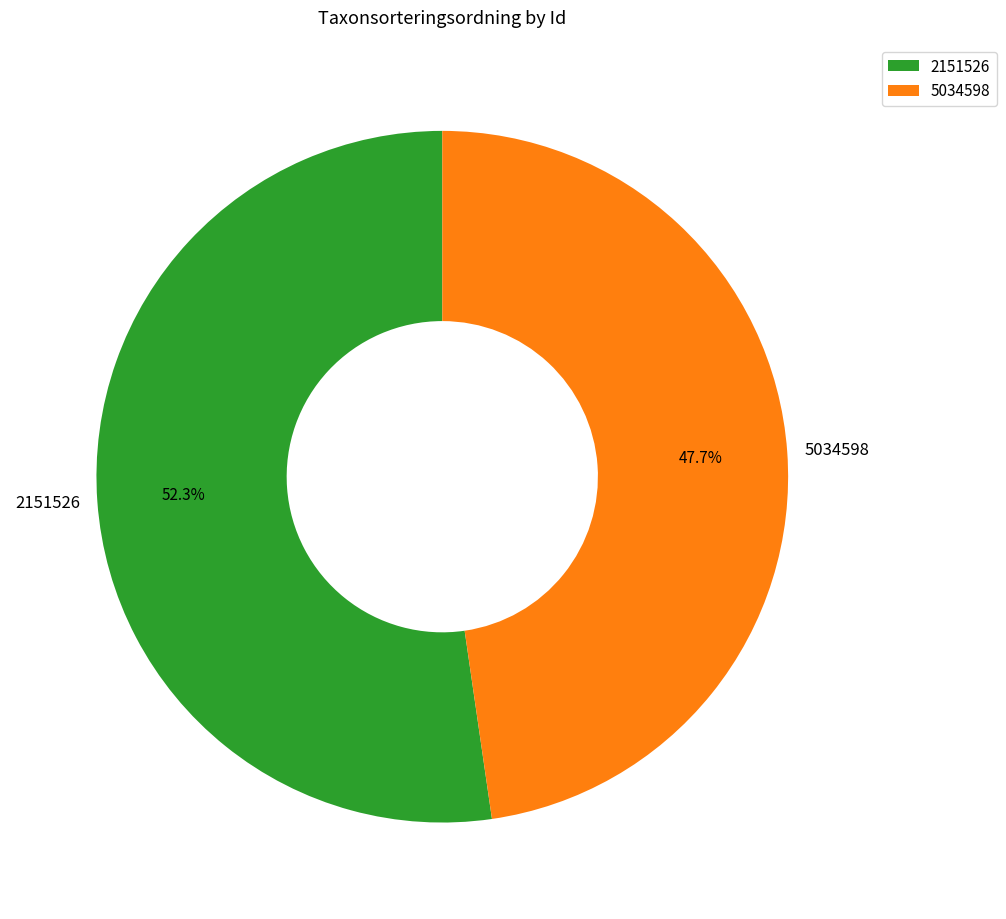

Rank the categories by value from lowest to highest.

5034598, 2151526